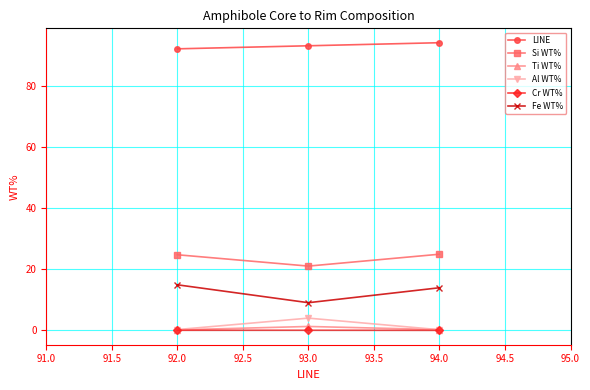

At how many categories does at least one series exceed 9?

3